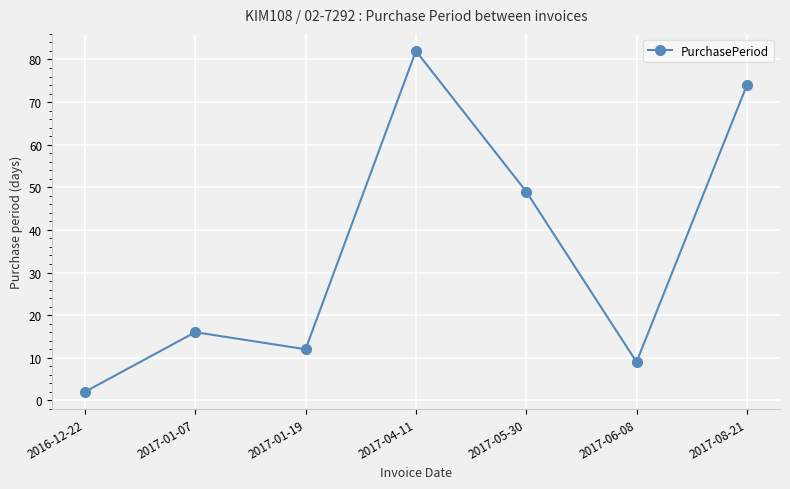

Rank the categories by value from lowest to highest.

2016-12-22, 2017-06-08, 2017-01-19, 2017-01-07, 2017-05-30, 2017-08-21, 2017-04-11